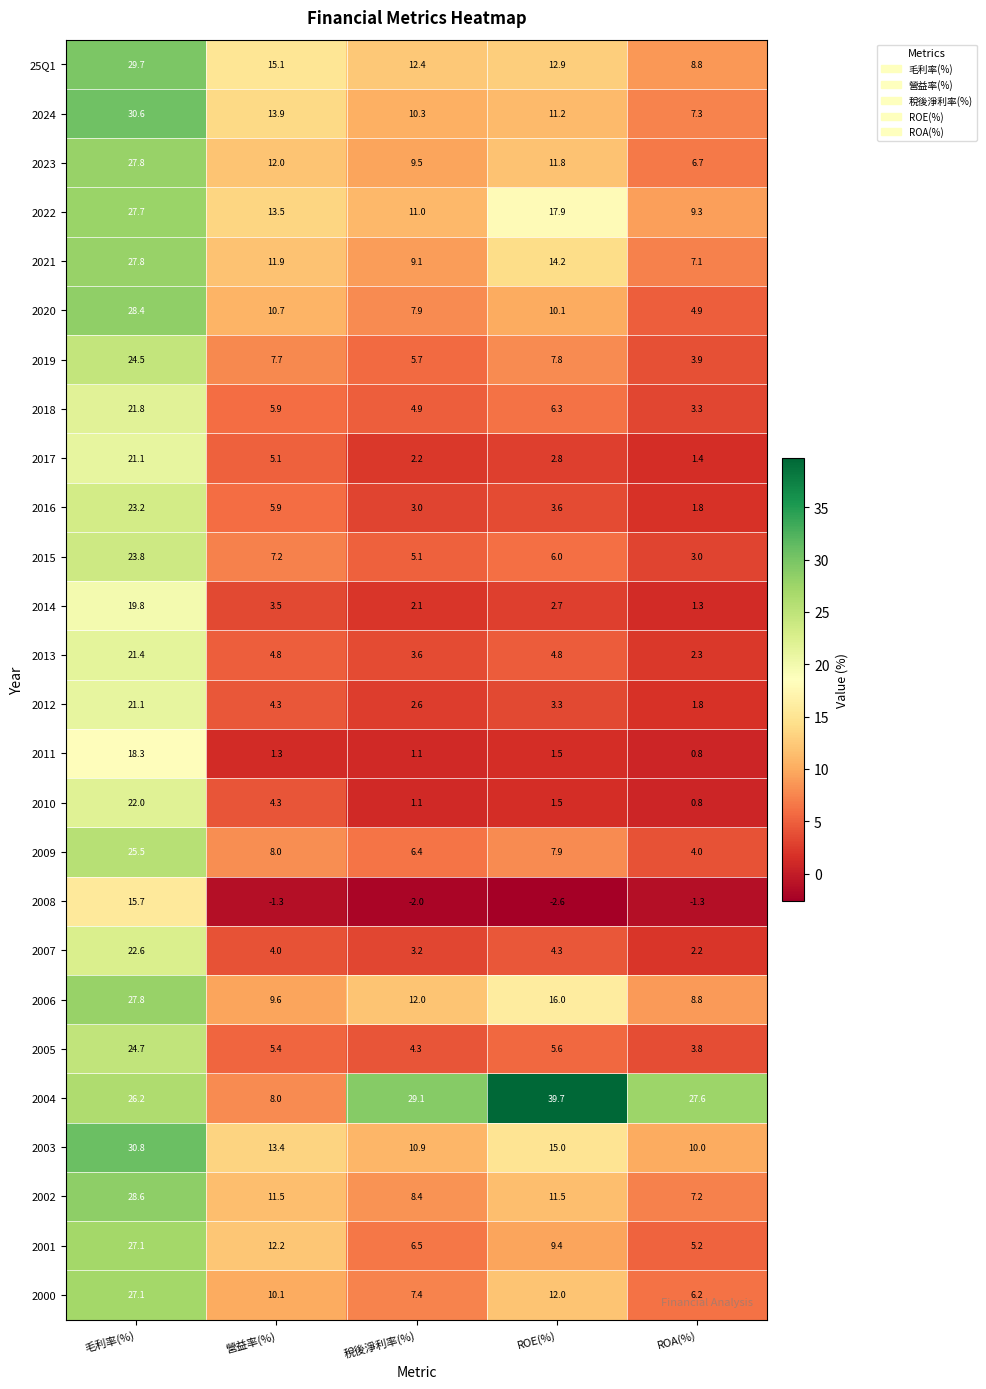

The value of 25Q1 at ROA(%) is 8.8. True or false?

True